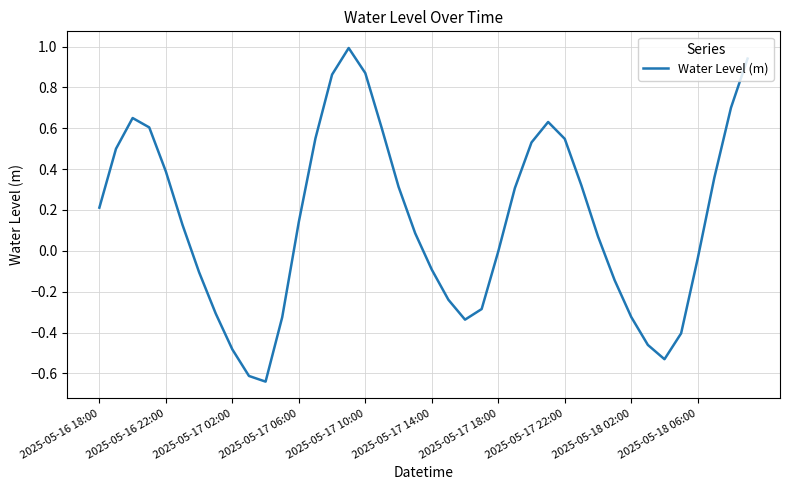

What is the greatest value displayed?

1.0